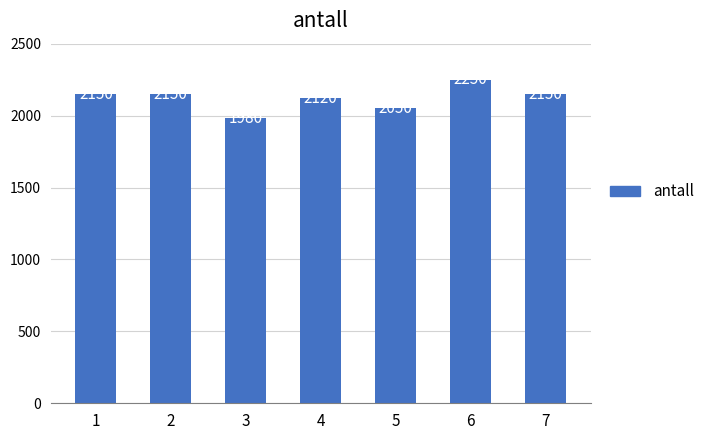

Where is the data nearest to the value 2115?

4